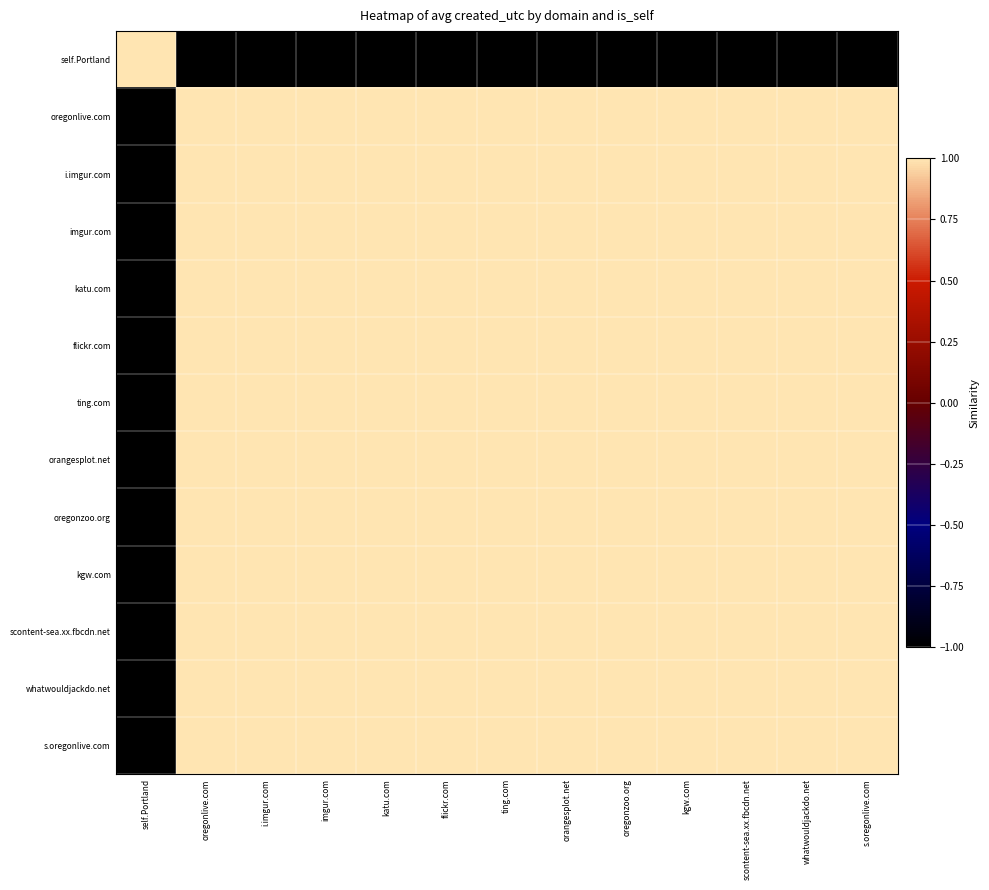

Reading right to left, extract all data points from this chart.

self.Portland: s.oregonlive.com=-1.0	whatwouldjackdo.net=-1.0	scontent-sea.xx.fbcdn.net=-1.0	kgw.com=-1.0	oregonzoo.org=-1.0	orangesplot.net=-1.0	ting.com=-1.0	flickr.com=-1.0	katu.com=-1.0	imgur.com=-1.0	i.imgur.com=-1.0	oregonlive.com=-1.0	self.Portland=1.0
oregonlive.com: s.oregonlive.com=1.0	whatwouldjackdo.net=1.0	scontent-sea.xx.fbcdn.net=1.0	kgw.com=1.0	oregonzoo.org=1.0	orangesplot.net=1.0	ting.com=1.0	flickr.com=1.0	katu.com=1.0	imgur.com=1.0	i.imgur.com=1.0	oregonlive.com=1.0	self.Portland=-1.0
i.imgur.com: s.oregonlive.com=1.0	whatwouldjackdo.net=1.0	scontent-sea.xx.fbcdn.net=1.0	kgw.com=1.0	oregonzoo.org=1.0	orangesplot.net=1.0	ting.com=1.0	flickr.com=1.0	katu.com=1.0	imgur.com=1.0	i.imgur.com=1.0	oregonlive.com=1.0	self.Portland=-1.0
imgur.com: s.oregonlive.com=1.0	whatwouldjackdo.net=1.0	scontent-sea.xx.fbcdn.net=1.0	kgw.com=1.0	oregonzoo.org=1.0	orangesplot.net=1.0	ting.com=1.0	flickr.com=1.0	katu.com=1.0	imgur.com=1.0	i.imgur.com=1.0	oregonlive.com=1.0	self.Portland=-1.0
katu.com: s.oregonlive.com=1.0	whatwouldjackdo.net=1.0	scontent-sea.xx.fbcdn.net=1.0	kgw.com=1.0	oregonzoo.org=1.0	orangesplot.net=1.0	ting.com=1.0	flickr.com=1.0	katu.com=1.0	imgur.com=1.0	i.imgur.com=1.0	oregonlive.com=1.0	self.Portland=-1.0
flickr.com: s.oregonlive.com=1.0	whatwouldjackdo.net=1.0	scontent-sea.xx.fbcdn.net=1.0	kgw.com=1.0	oregonzoo.org=1.0	orangesplot.net=1.0	ting.com=1.0	flickr.com=1.0	katu.com=1.0	imgur.com=1.0	i.imgur.com=1.0	oregonlive.com=1.0	self.Portland=-1.0
ting.com: s.oregonlive.com=1.0	whatwouldjackdo.net=1.0	scontent-sea.xx.fbcdn.net=1.0	kgw.com=1.0	oregonzoo.org=1.0	orangesplot.net=1.0	ting.com=1.0	flickr.com=1.0	katu.com=1.0	imgur.com=1.0	i.imgur.com=1.0	oregonlive.com=1.0	self.Portland=-1.0
orangesplot.net: s.oregonlive.com=1.0	whatwouldjackdo.net=1.0	scontent-sea.xx.fbcdn.net=1.0	kgw.com=1.0	oregonzoo.org=1.0	orangesplot.net=1.0	ting.com=1.0	flickr.com=1.0	katu.com=1.0	imgur.com=1.0	i.imgur.com=1.0	oregonlive.com=1.0	self.Portland=-1.0
oregonzoo.org: s.oregonlive.com=1.0	whatwouldjackdo.net=1.0	scontent-sea.xx.fbcdn.net=1.0	kgw.com=1.0	oregonzoo.org=1.0	orangesplot.net=1.0	ting.com=1.0	flickr.com=1.0	katu.com=1.0	imgur.com=1.0	i.imgur.com=1.0	oregonlive.com=1.0	self.Portland=-1.0
kgw.com: s.oregonlive.com=1.0	whatwouldjackdo.net=1.0	scontent-sea.xx.fbcdn.net=1.0	kgw.com=1.0	oregonzoo.org=1.0	orangesplot.net=1.0	ting.com=1.0	flickr.com=1.0	katu.com=1.0	imgur.com=1.0	i.imgur.com=1.0	oregonlive.com=1.0	self.Portland=-1.0
scontent-sea.xx.fbcdn.net: s.oregonlive.com=1.0	whatwouldjackdo.net=1.0	scontent-sea.xx.fbcdn.net=1.0	kgw.com=1.0	oregonzoo.org=1.0	orangesplot.net=1.0	ting.com=1.0	flickr.com=1.0	katu.com=1.0	imgur.com=1.0	i.imgur.com=1.0	oregonlive.com=1.0	self.Portland=-1.0
whatwouldjackdo.net: s.oregonlive.com=1.0	whatwouldjackdo.net=1.0	scontent-sea.xx.fbcdn.net=1.0	kgw.com=1.0	oregonzoo.org=1.0	orangesplot.net=1.0	ting.com=1.0	flickr.com=1.0	katu.com=1.0	imgur.com=1.0	i.imgur.com=1.0	oregonlive.com=1.0	self.Portland=-1.0
s.oregonlive.com: s.oregonlive.com=1.0	whatwouldjackdo.net=1.0	scontent-sea.xx.fbcdn.net=1.0	kgw.com=1.0	oregonzoo.org=1.0	orangesplot.net=1.0	ting.com=1.0	flickr.com=1.0	katu.com=1.0	imgur.com=1.0	i.imgur.com=1.0	oregonlive.com=1.0	self.Portland=-1.0